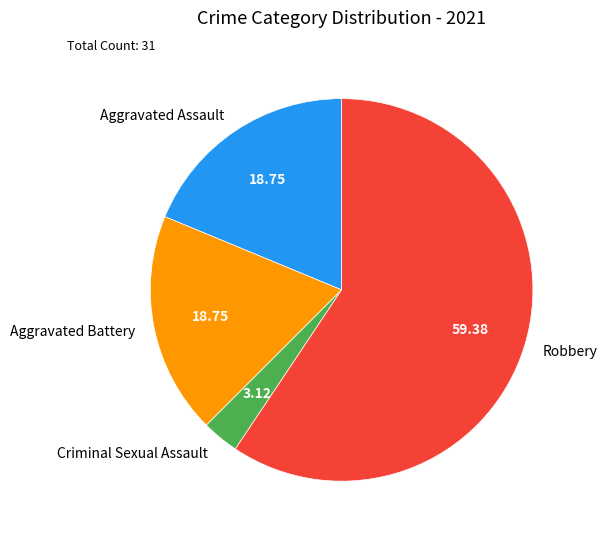

Which has a higher value, Robbery or Criminal Sexual Assault?

Robbery